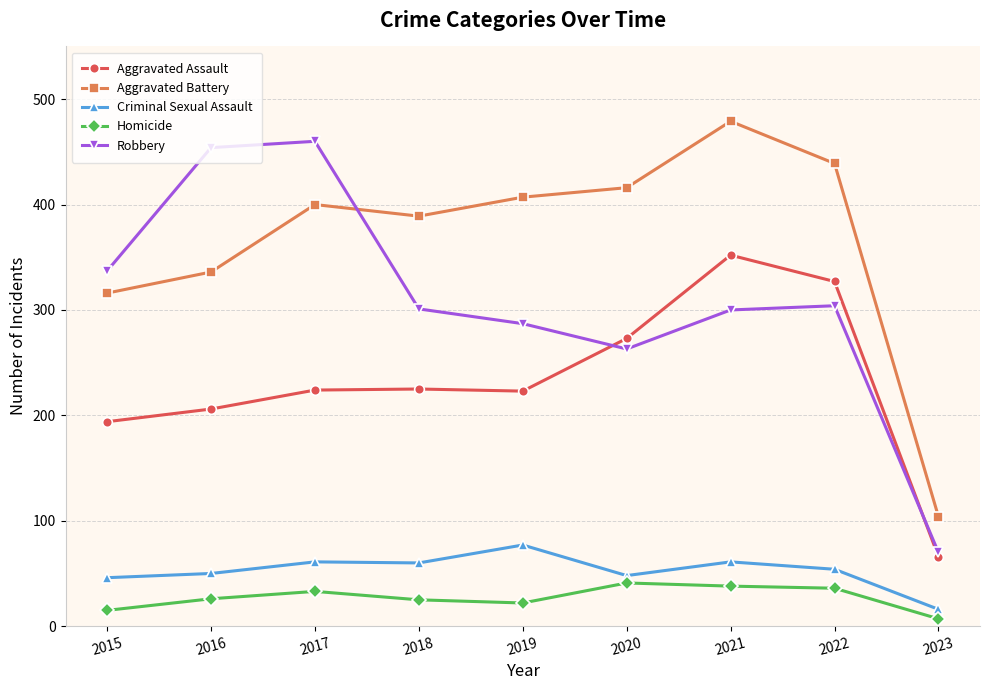

What is the value of the Criminal Sexual Assault point at the 1st from the left?

46